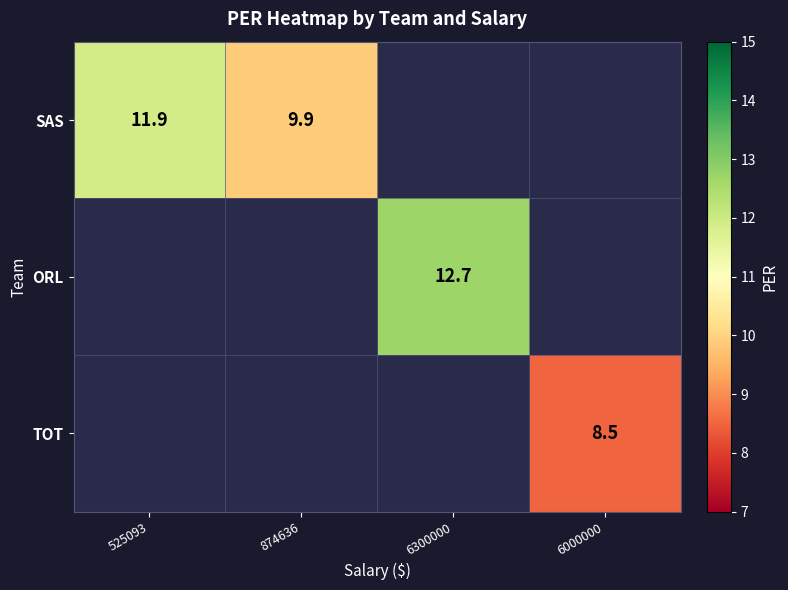

Is it true that SAS equals 11.9 at 525093?

True